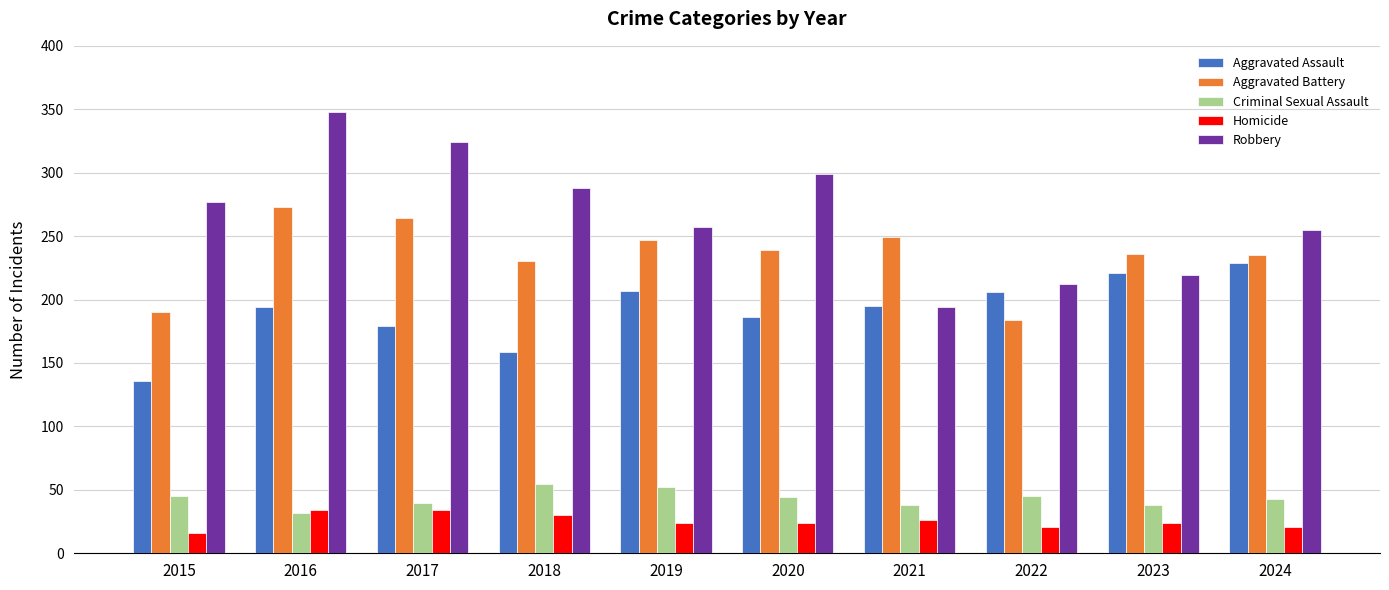

Which series has the widest spread of values?

Robbery